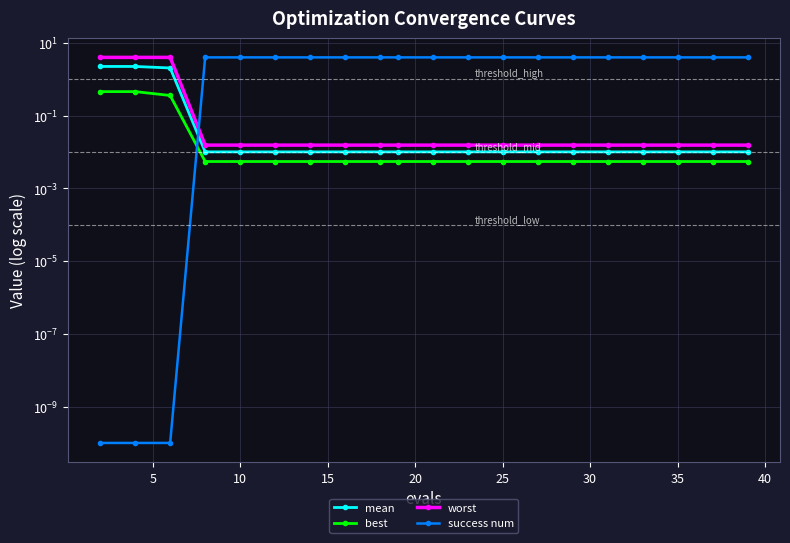

Is this an area chart (filled region under the line)?

No